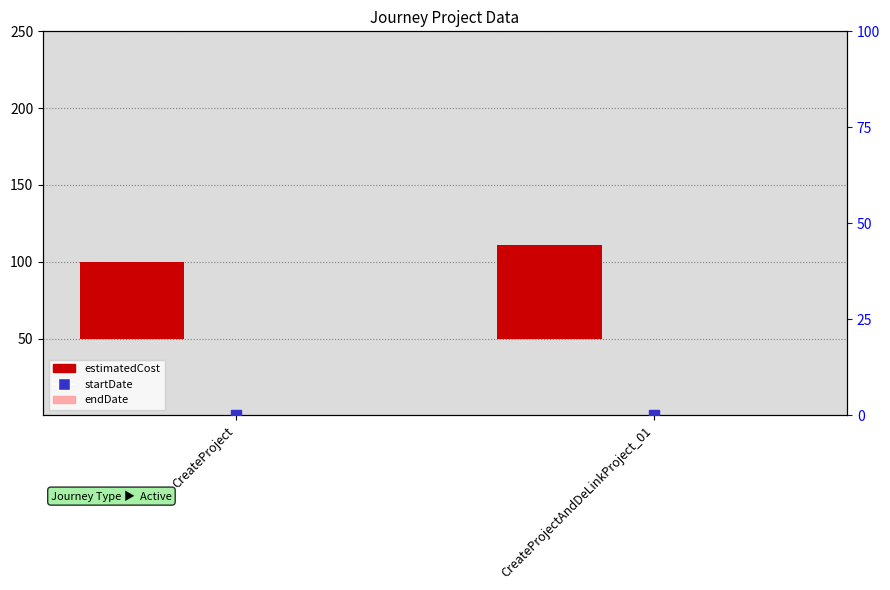

At which category is the sum across all series the highest?

CreateProjectAndDeLinkProject_01